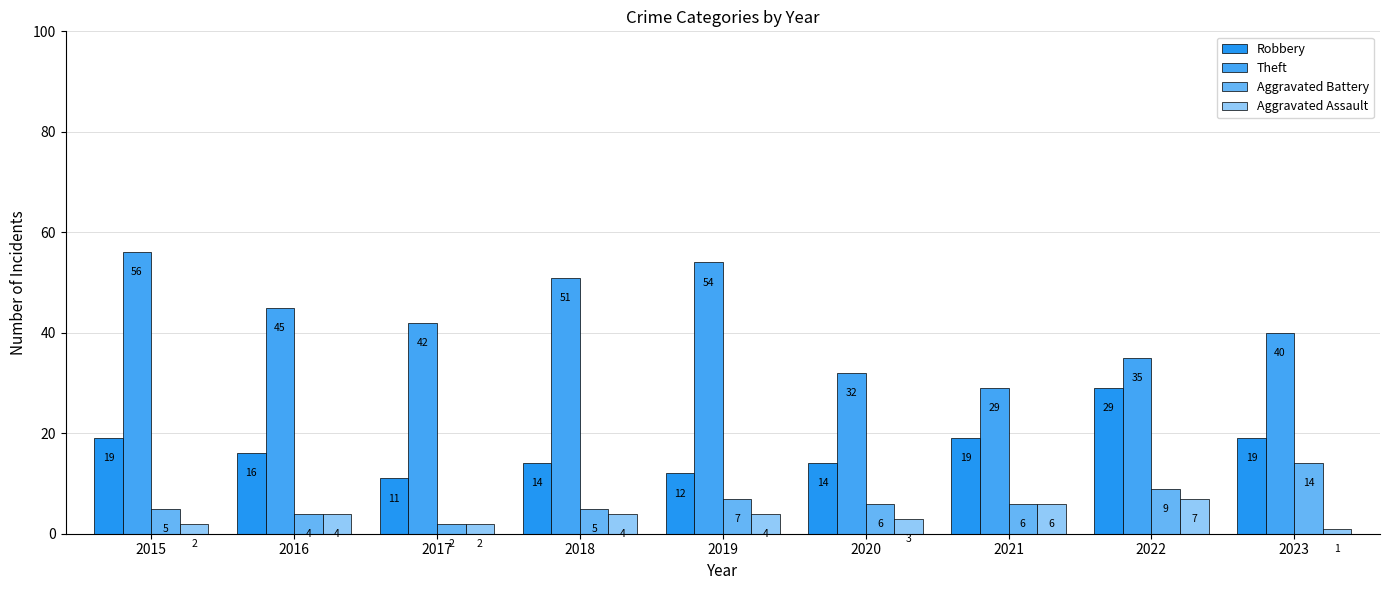

At which category is the sum across all series the highest?

2015